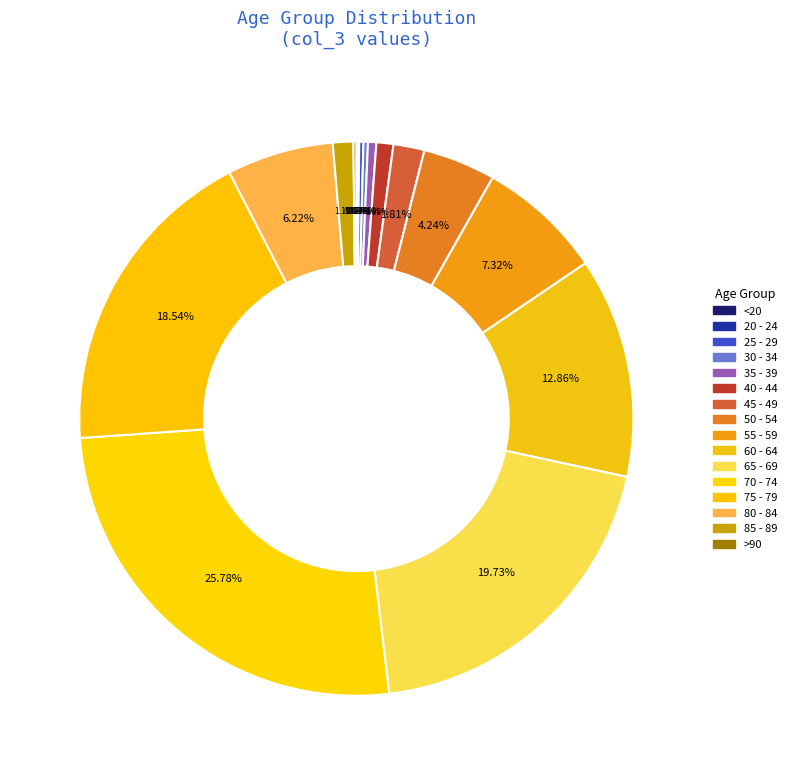

Is it true that 65 - 69 is 20% of the pie?

True